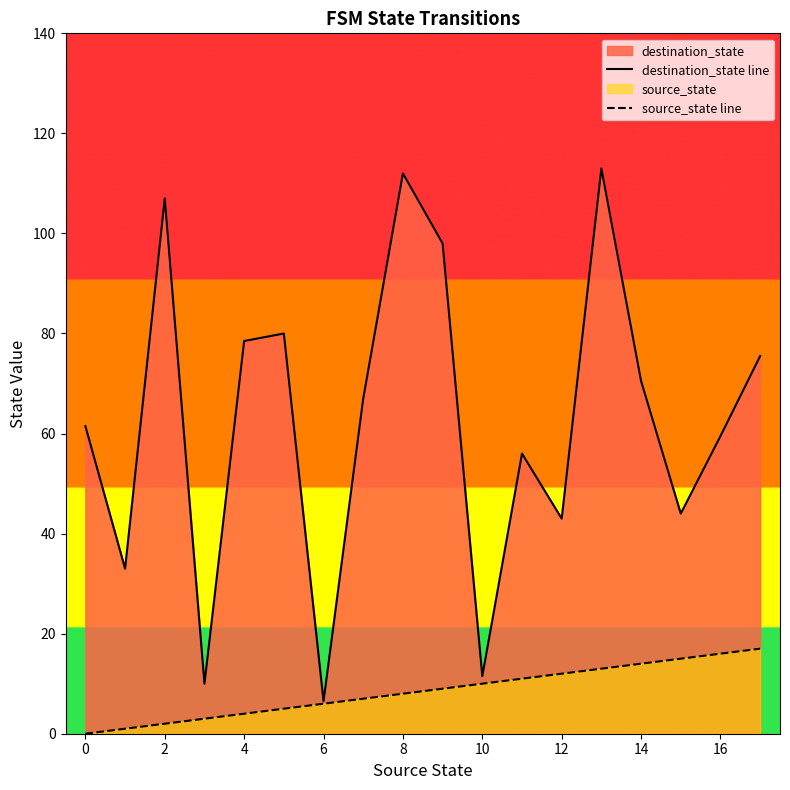

Between 14 and 17, which series saw the biggest shift?

destination_state line